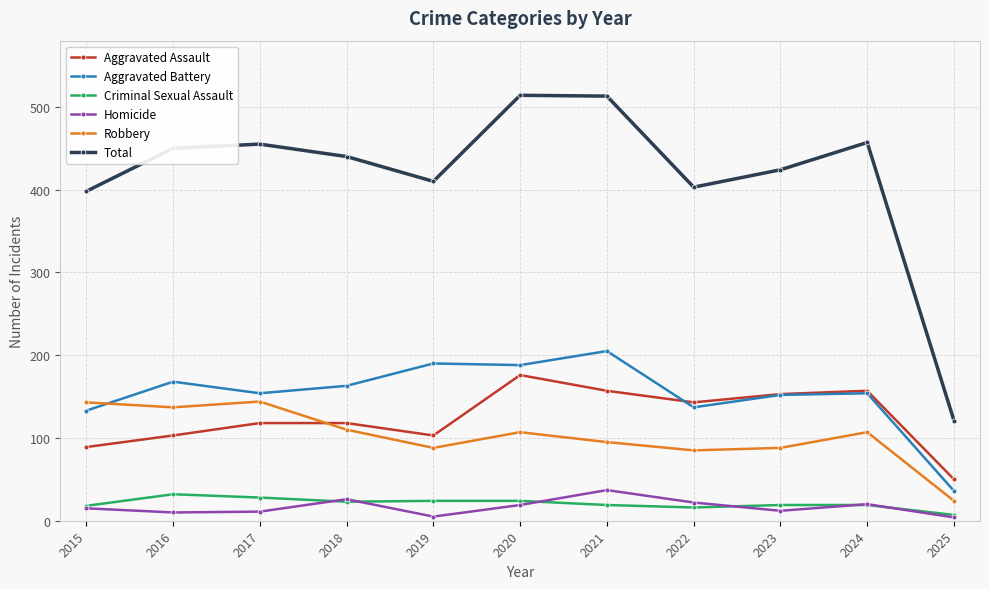

What is the spread (max minus min) of values at 2025?

117